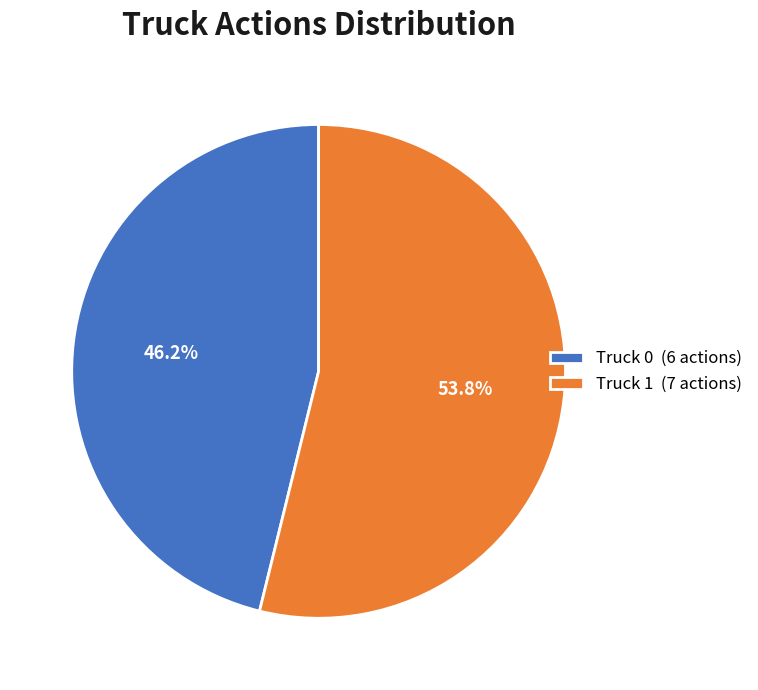

Between Truck 1 (7 actions) and Truck 0 (6 actions), which is larger?

Truck 1 (7 actions)